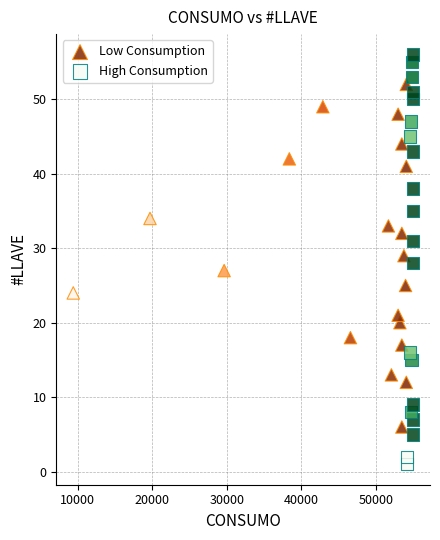

Which series contains the highest Y value?

High Consumption